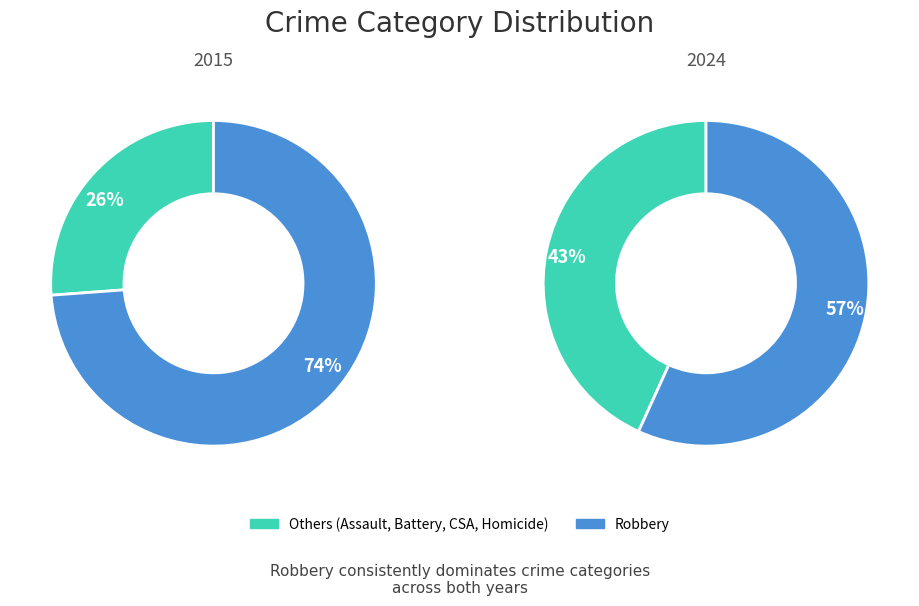

To the nearest percent, what is the combined percentage of Robbery and Homicide?

74%